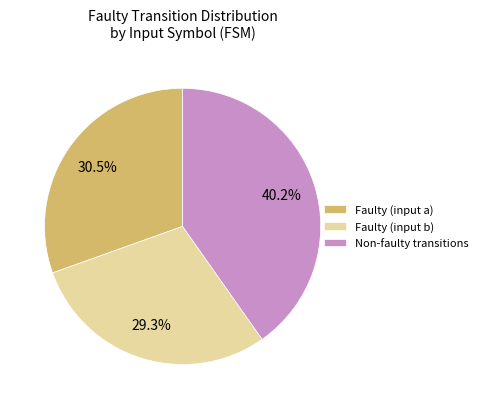

Does Non-faulty transitions represent more than half of the total?

No